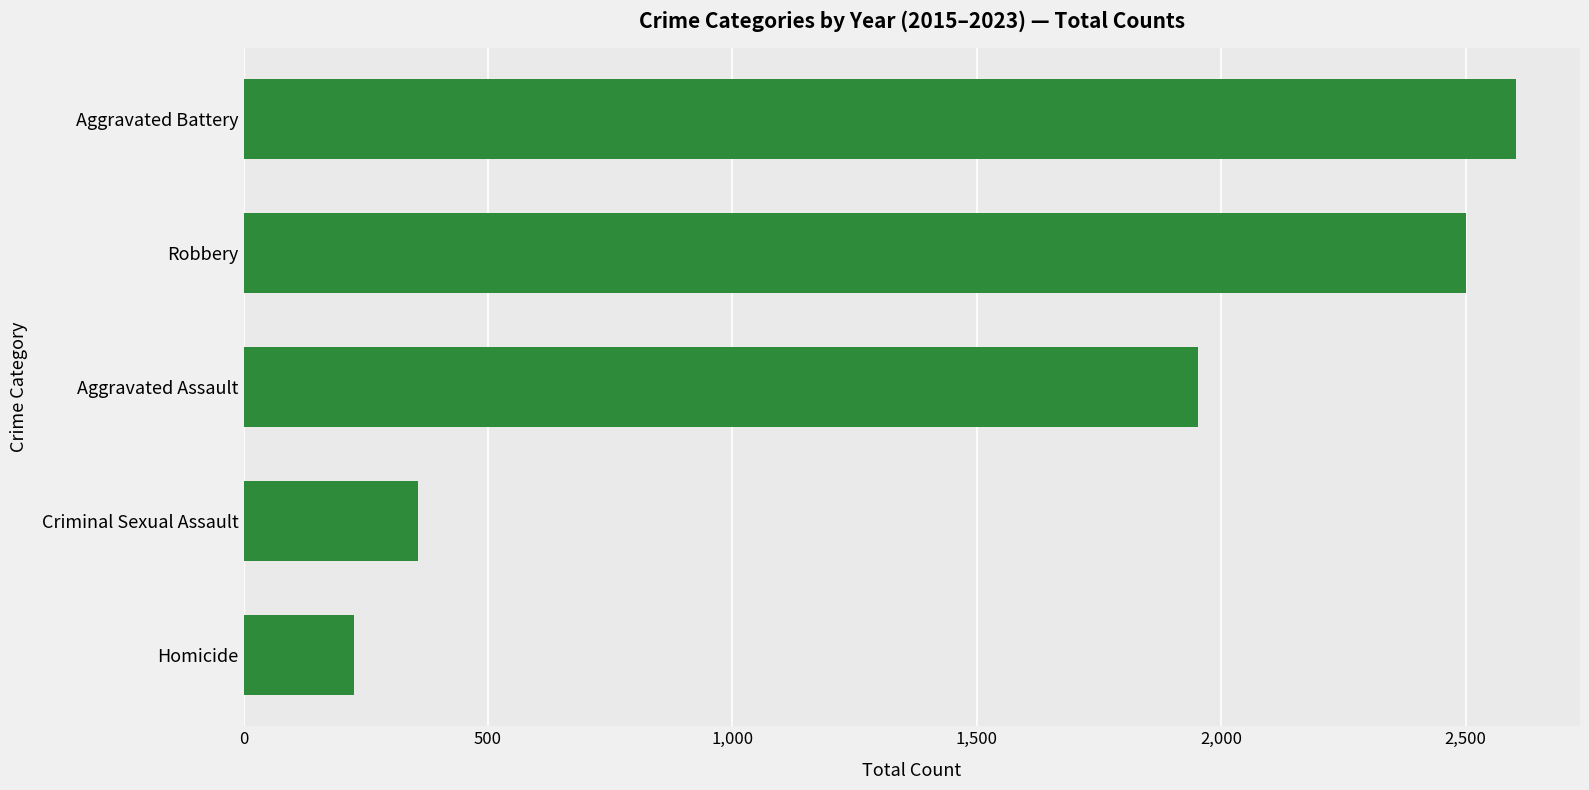

Between Aggravated Battery and Aggravated Assault, which is larger?

Aggravated Battery